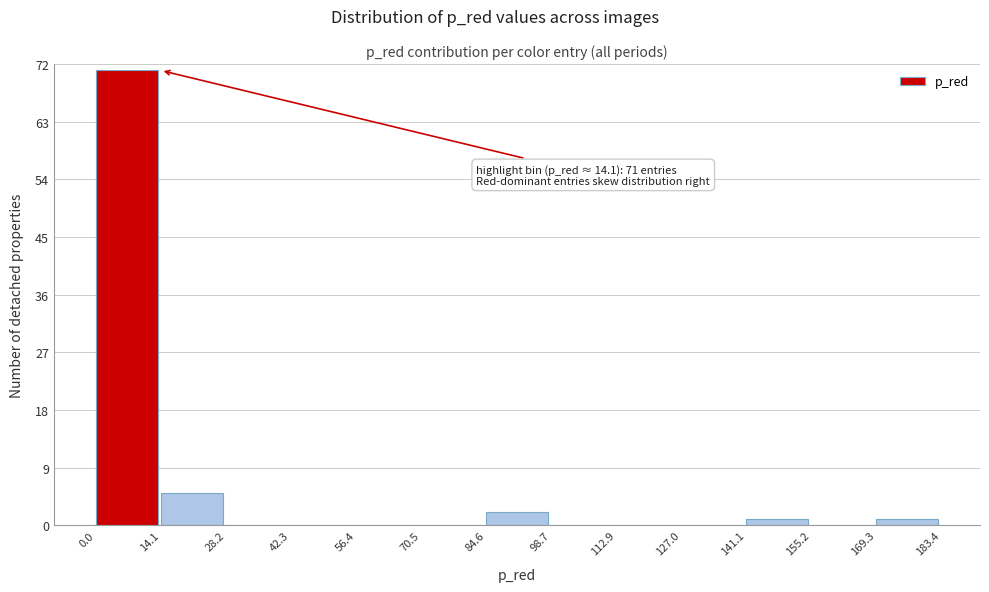

Which range on the x-axis has the tallest bar?

0.0 to 14.1